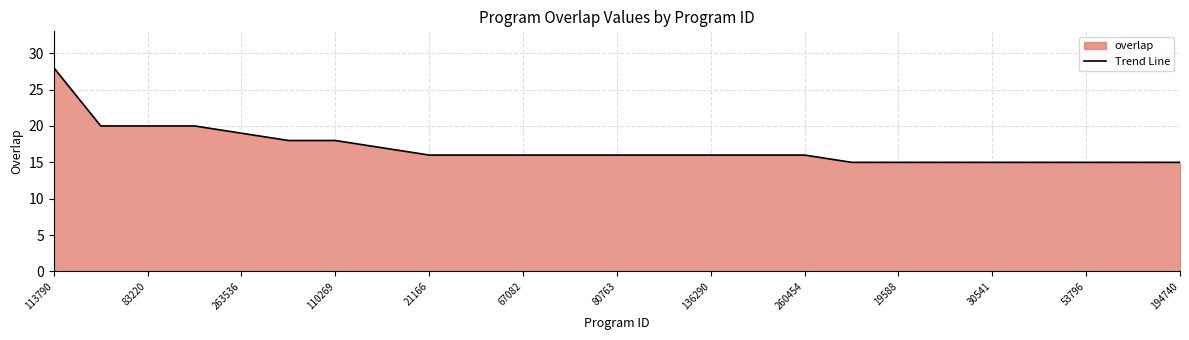

Which has a higher value, 194740 or 67082?

67082